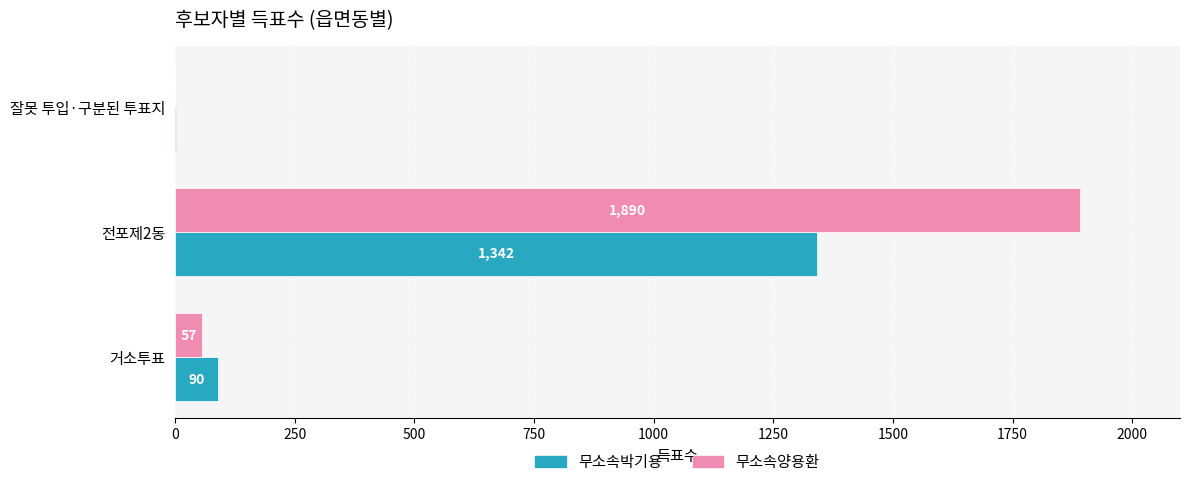

What is the maximum value for 무소속양용환?

1890